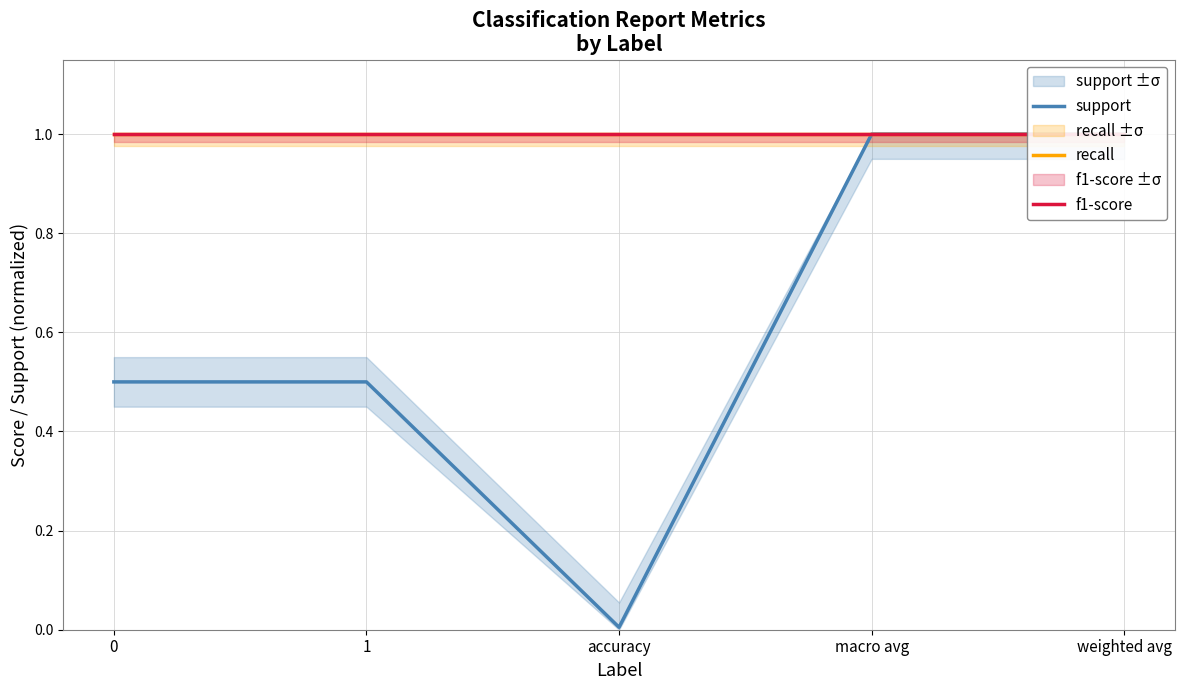

Does the chart have visible grid lines?

Yes